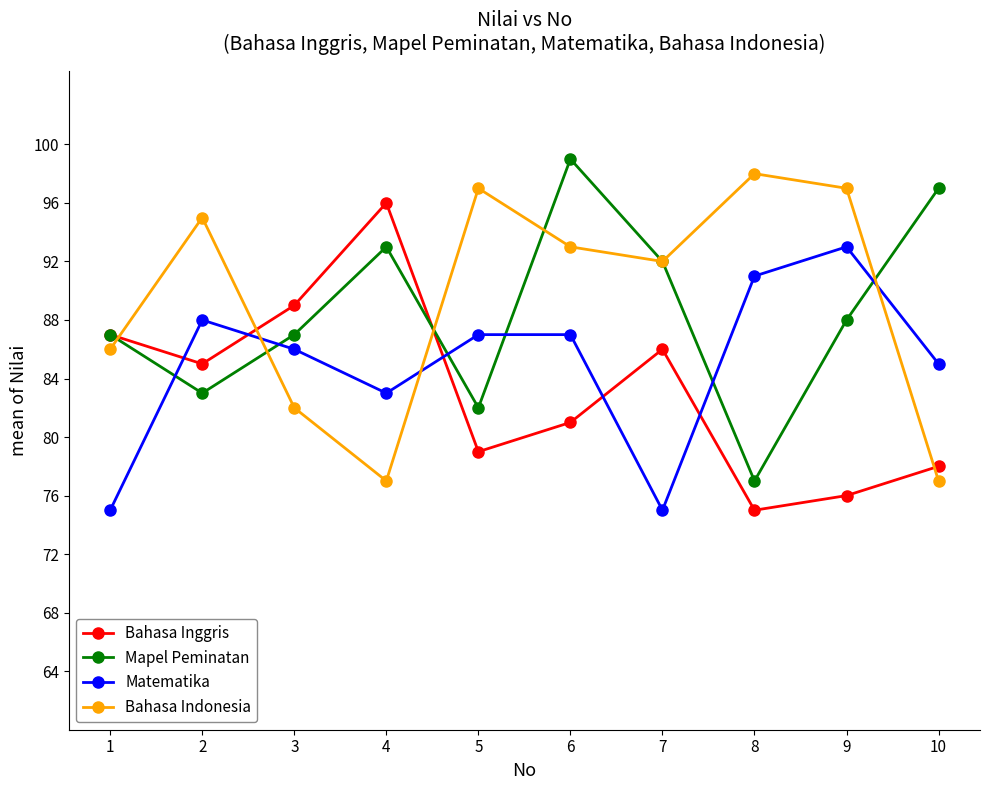

What is the sum of the Mapel Peminatan values at 6 and 5?

181